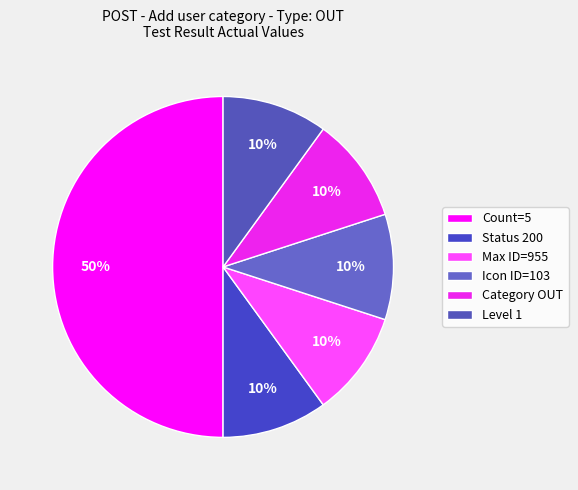

What is the change in value from Count=5 to Max ID=955?

-4